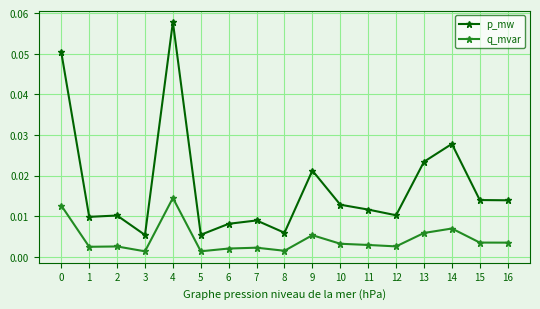

List the series in order of their overall mean, lowest first.

q_mvar, p_mw